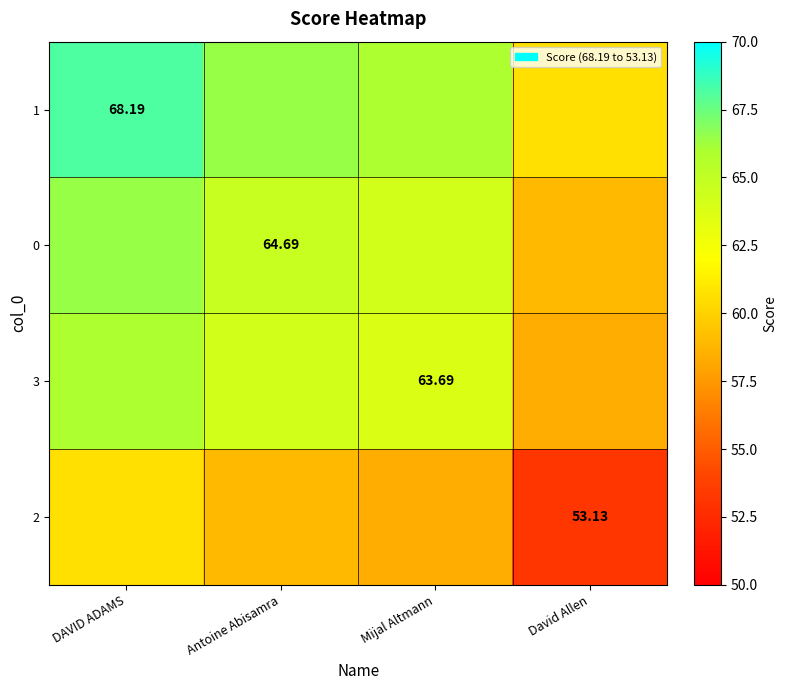

How many categories are shown in the chart?

4